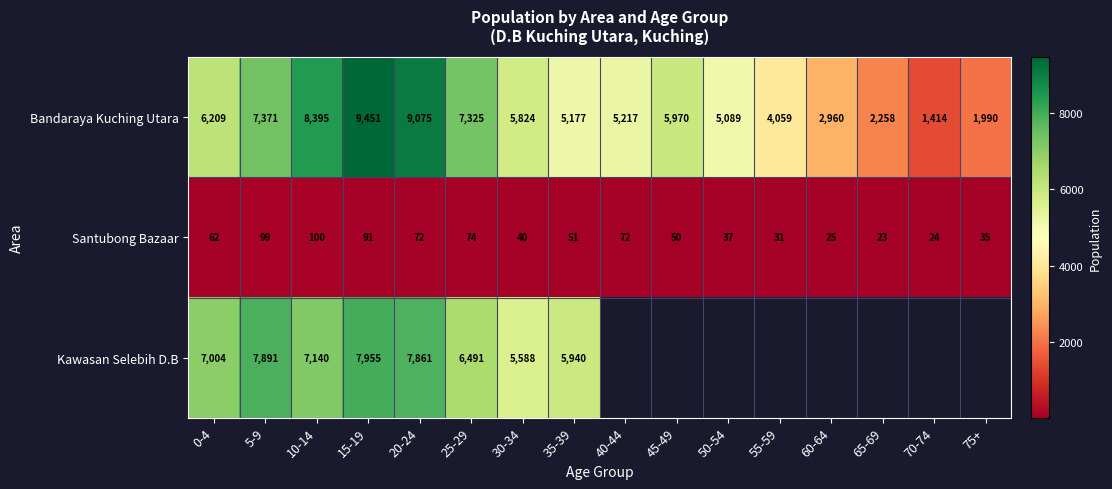

At 5-9, list the series in order from largest to smallest.

Kawasan Selebih D.B, Bandaraya Kuching Utara, Santubong Bazaar